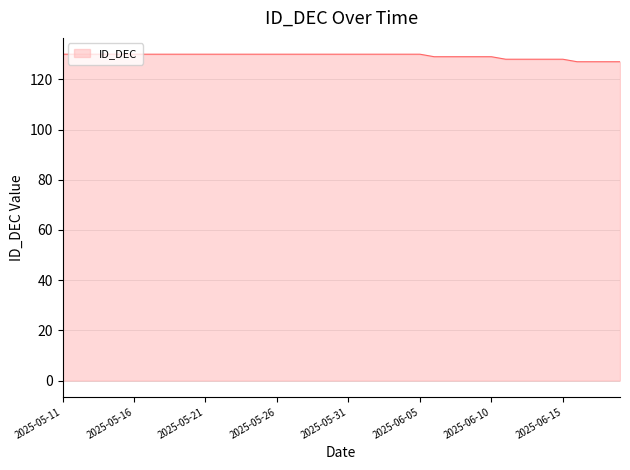

What is the smallest value displayed?

127